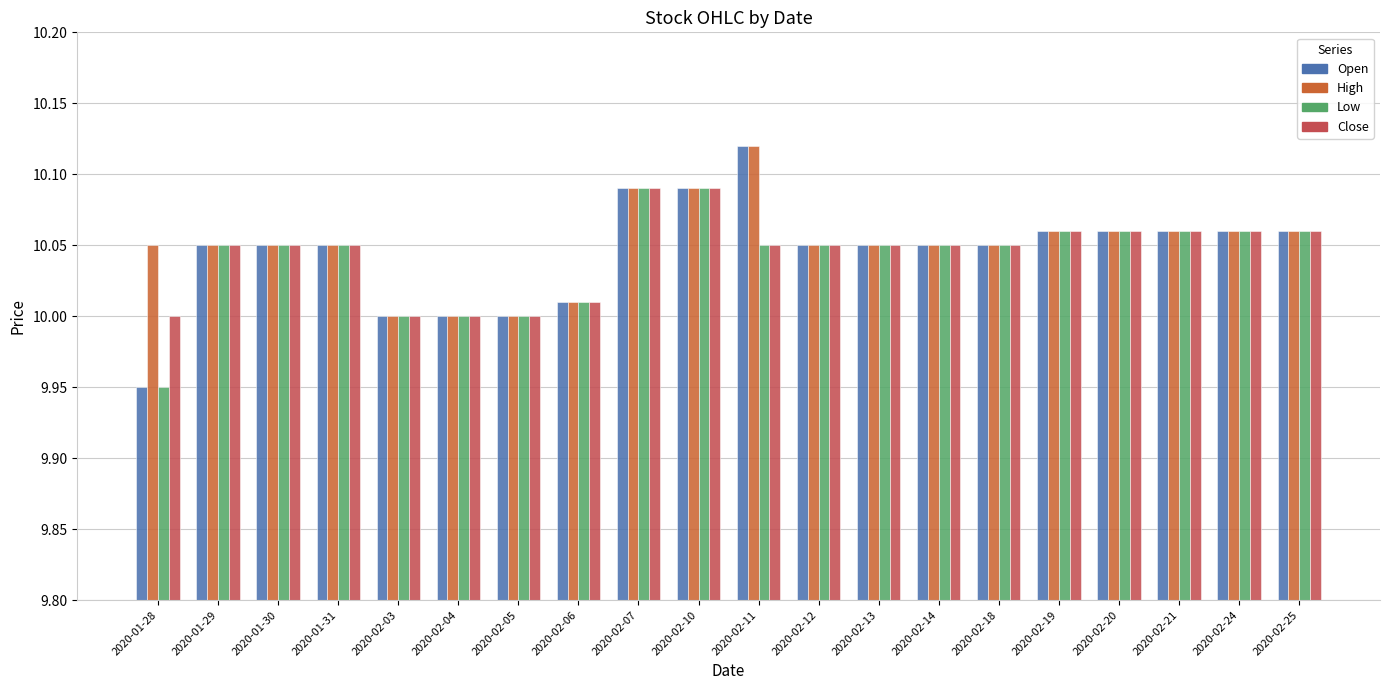

What is the difference between the maximum and minimum values in the High series?

0.1